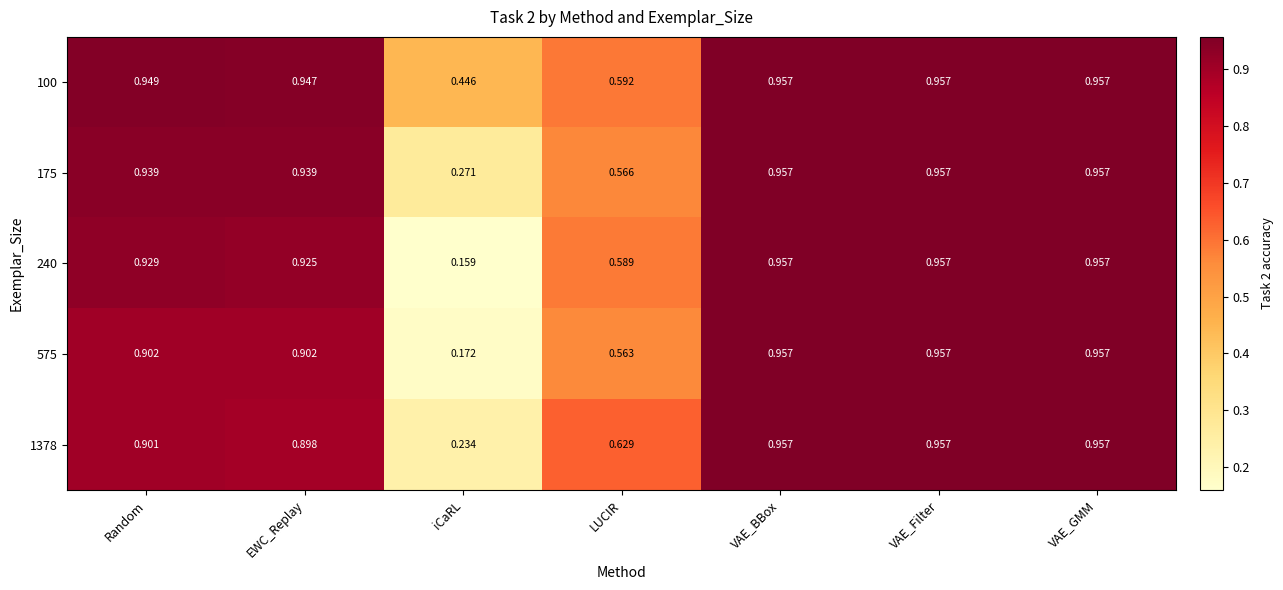

How many distinct data groups are displayed?

5